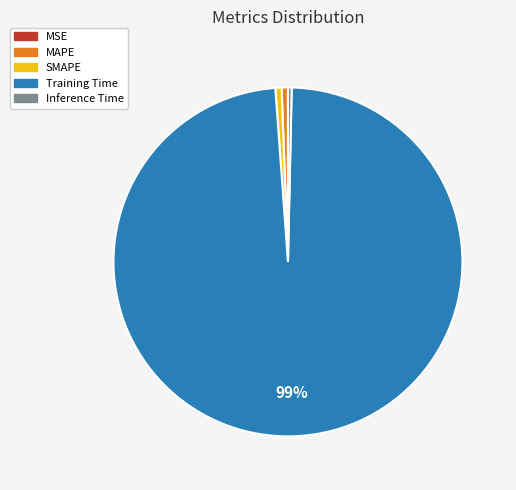

To the nearest percent, what is the average slice percentage?

20%